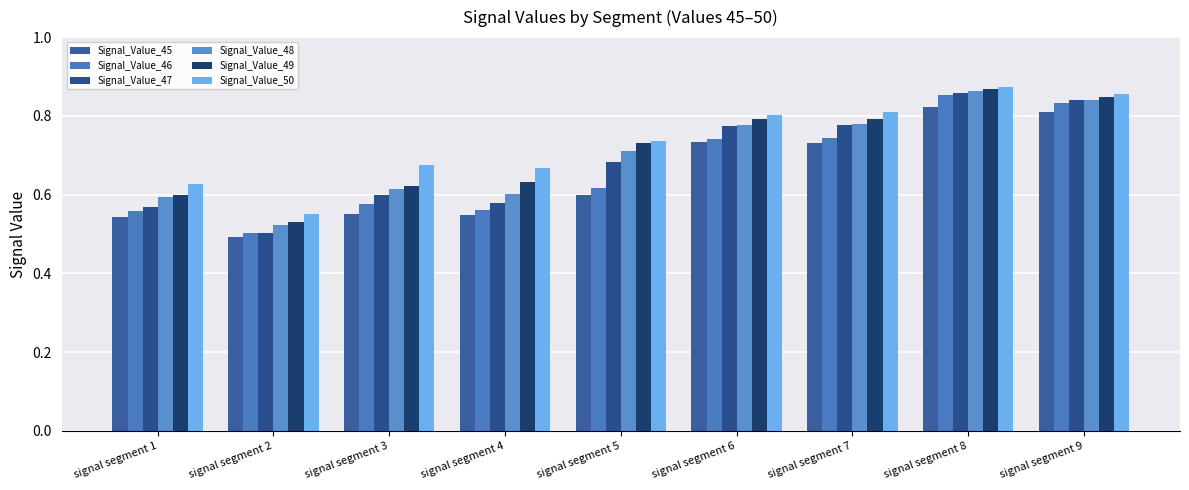

How many categories are shown in the chart?

9